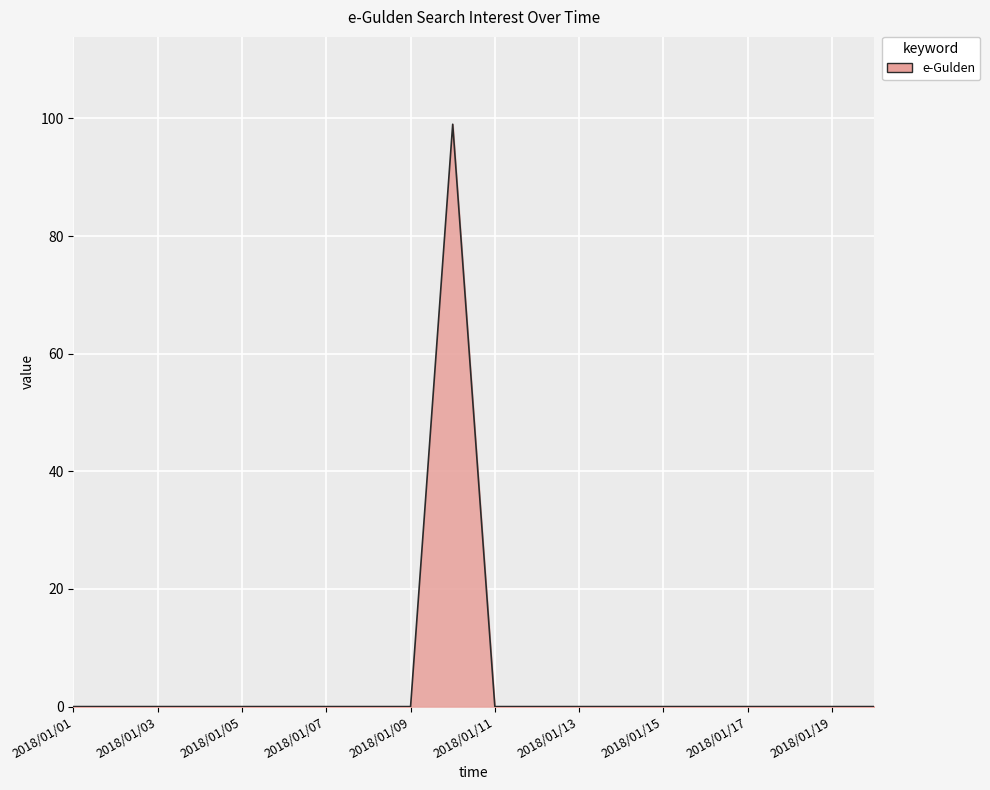

Reading right to left, what are all the values shown in this chart?

0	0	0	0	0	0	0	0	0	0	99	0	0	0	0	0	0	0	0	0